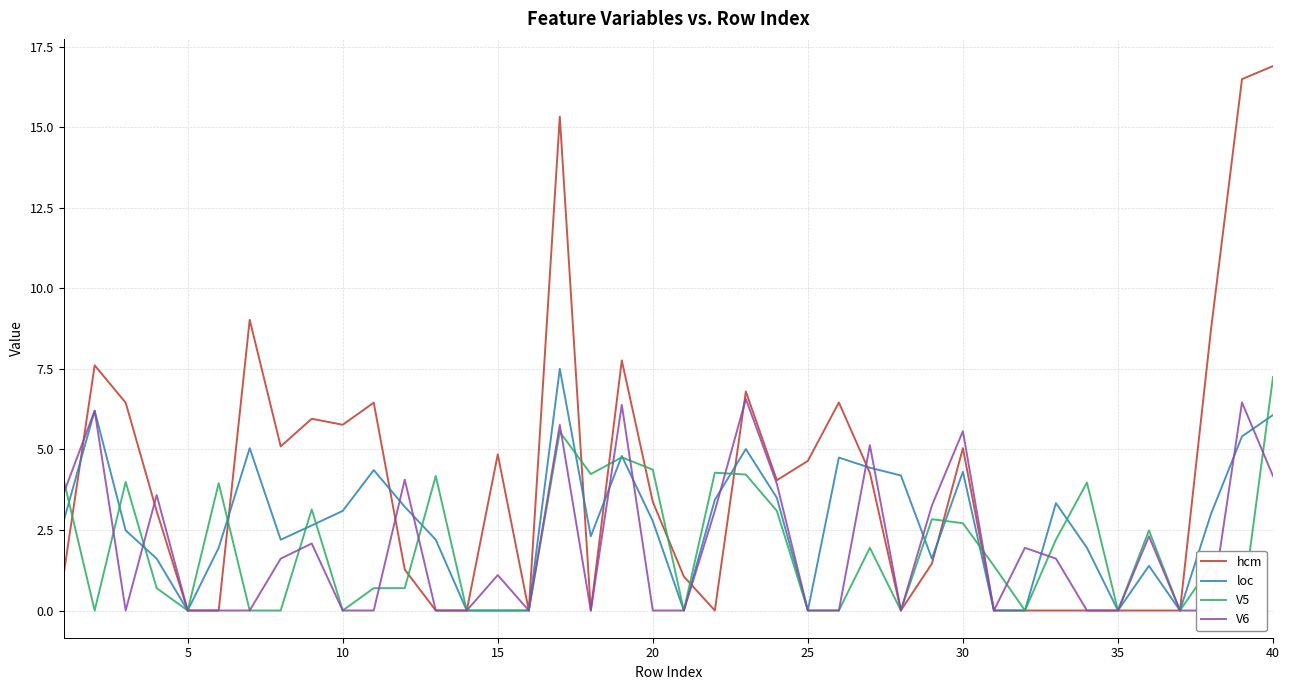

Does the chart display data point markers on the line(s)?

No